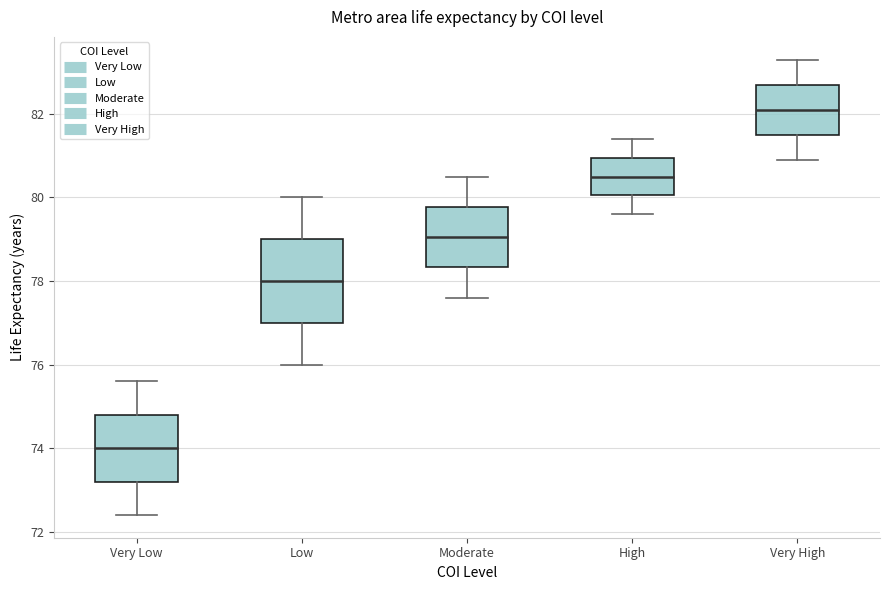

Where does the lower whisker of the box for High end on the y-axis? The values are not printed on the chart, so give them approximately, as read against the axis.

79.6